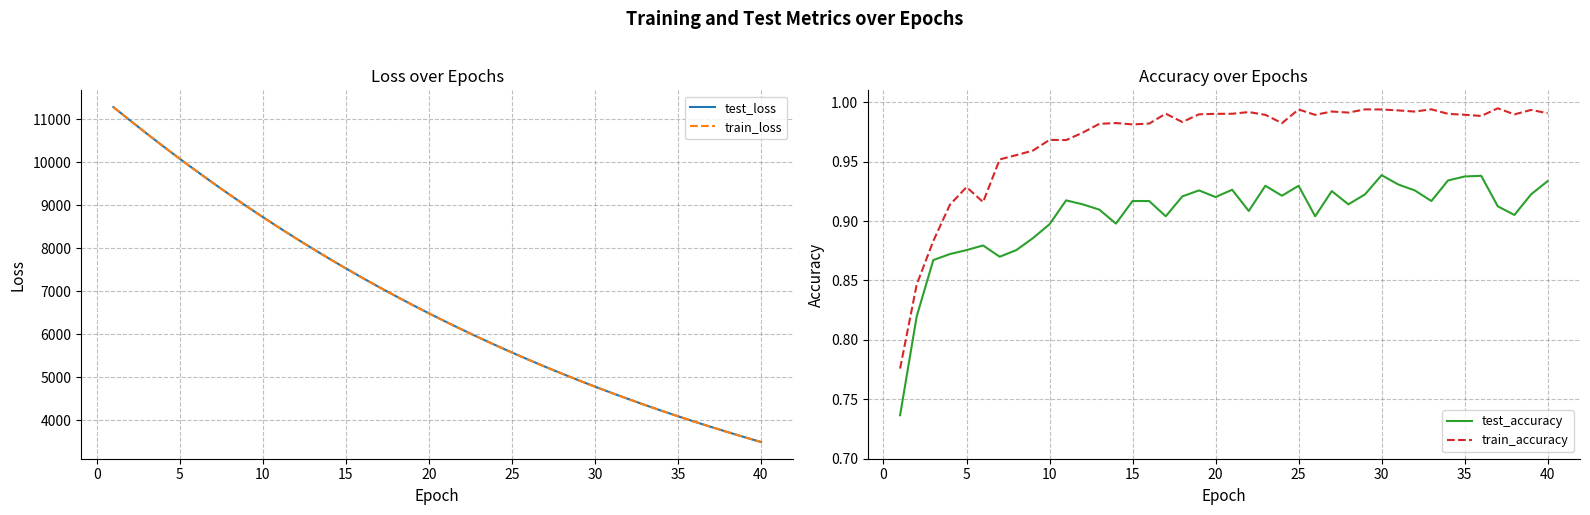

What is the maximum value for test_loss?

11279.5